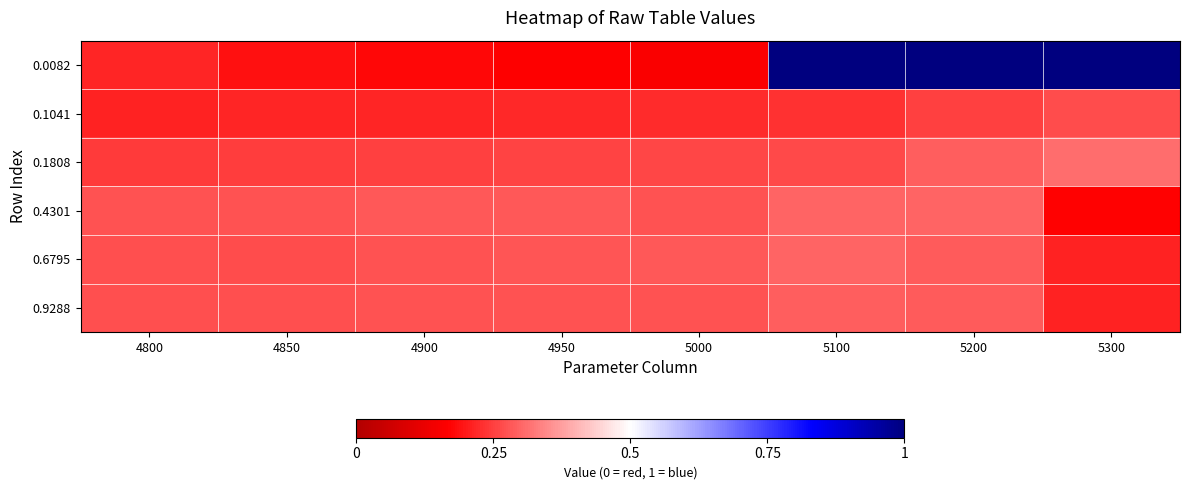

Count the number of categories in the chart.

8